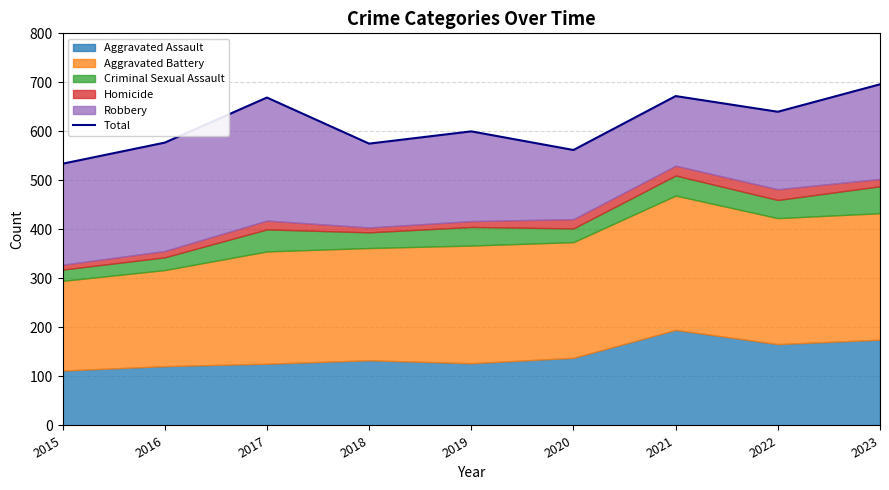

What is the difference between the second highest and second lowest values?

110